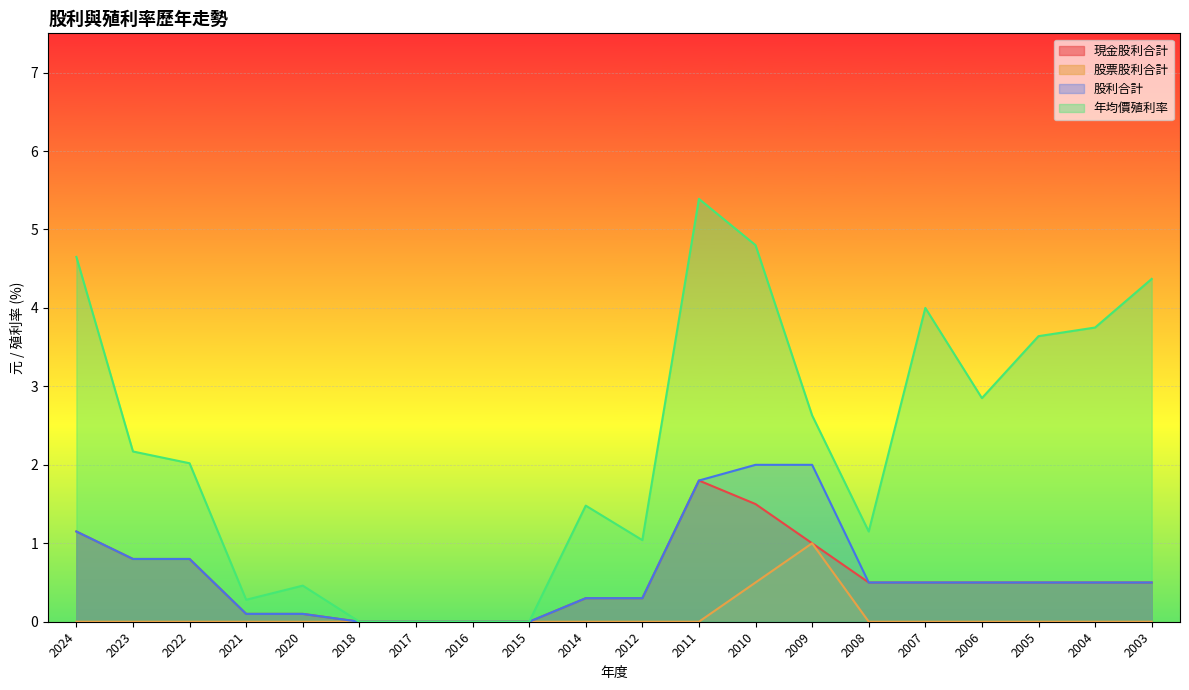

The value of 股利合計 at 2016 is 0.0. True or false?

True